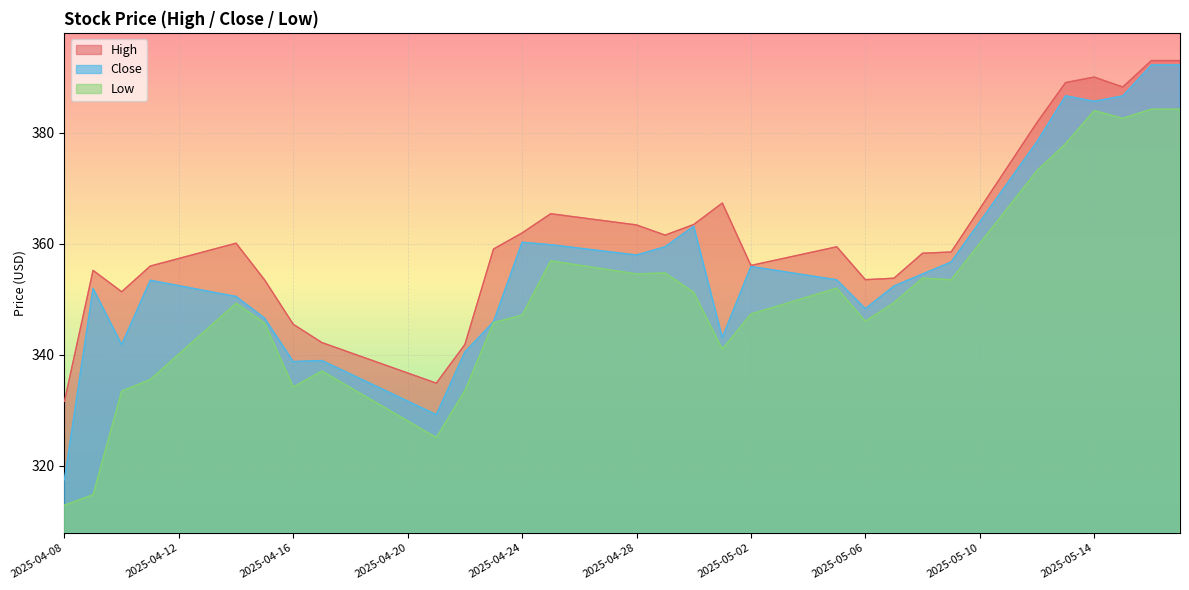

Is it true that Close equals 363.2 at 2025-04-30?

True